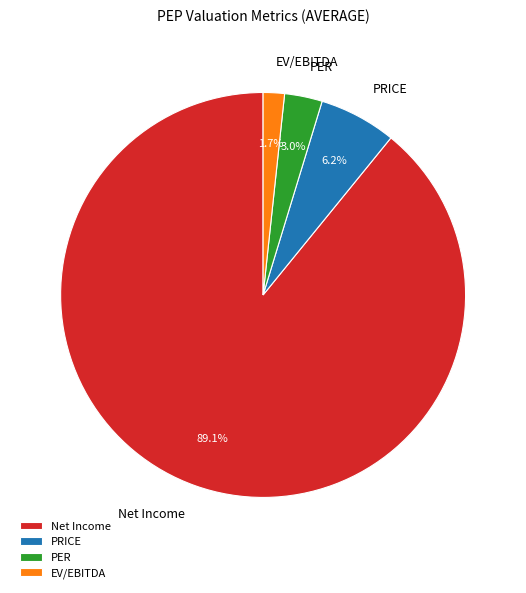

To the nearest percent, what is the difference between the EV/EBITDA and PRICE slice percentages?

4%